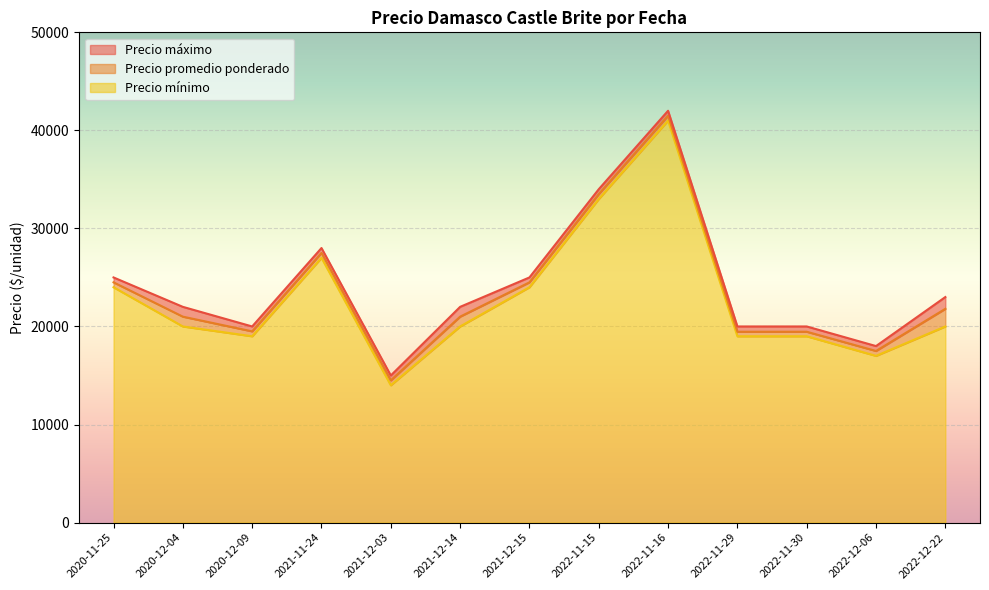

True or false: Precio promedio ponderado has a value of 19500 at 2020-12-09.

True